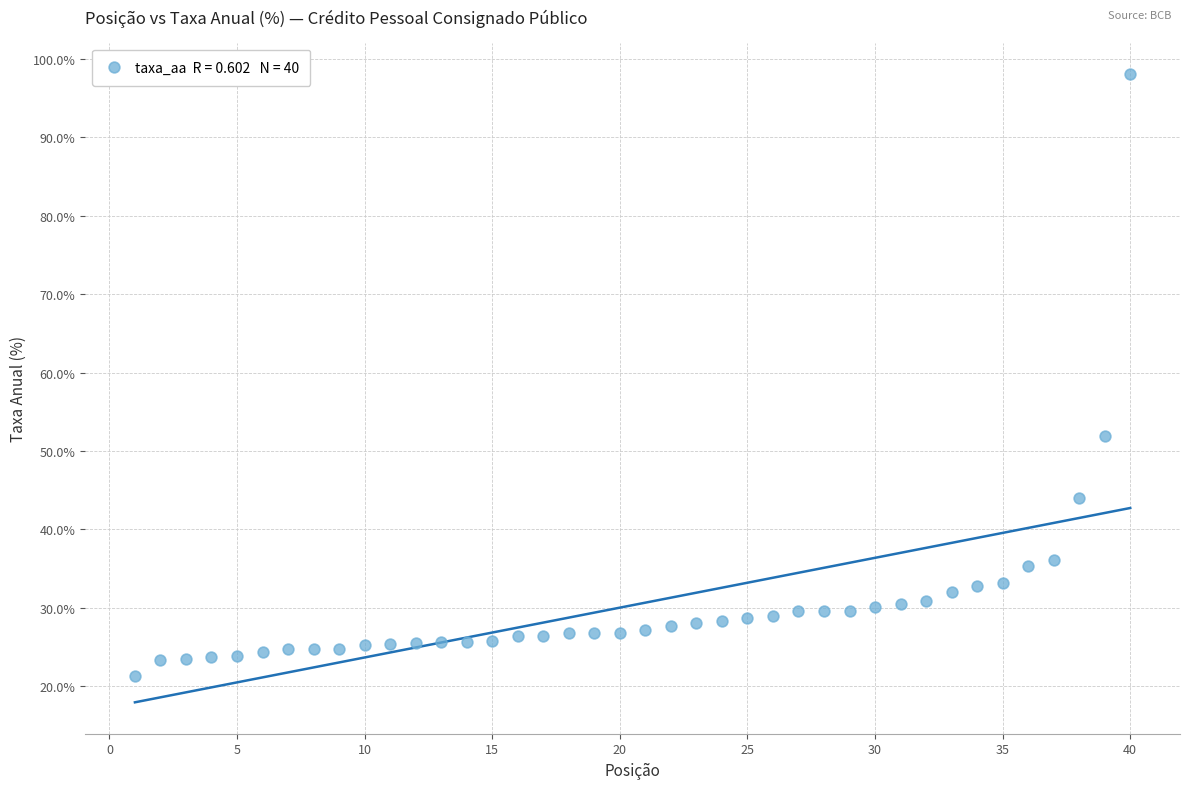

What Y value in the scatter plot is closest to 59?

51.9